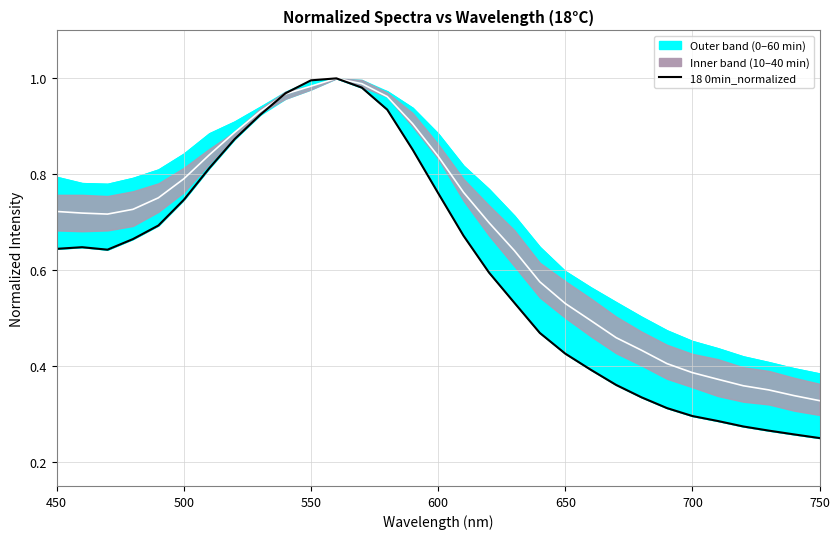

How many points are higher than both their immediate neighbors (excluding endpoints)?

2